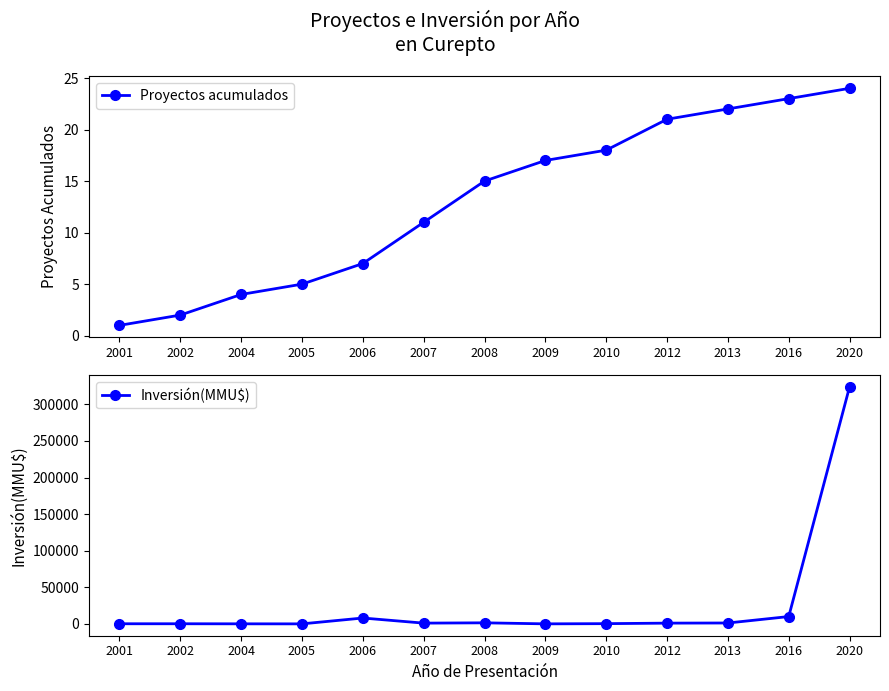

Which label corresponds to the smallest value in the chart?

2005